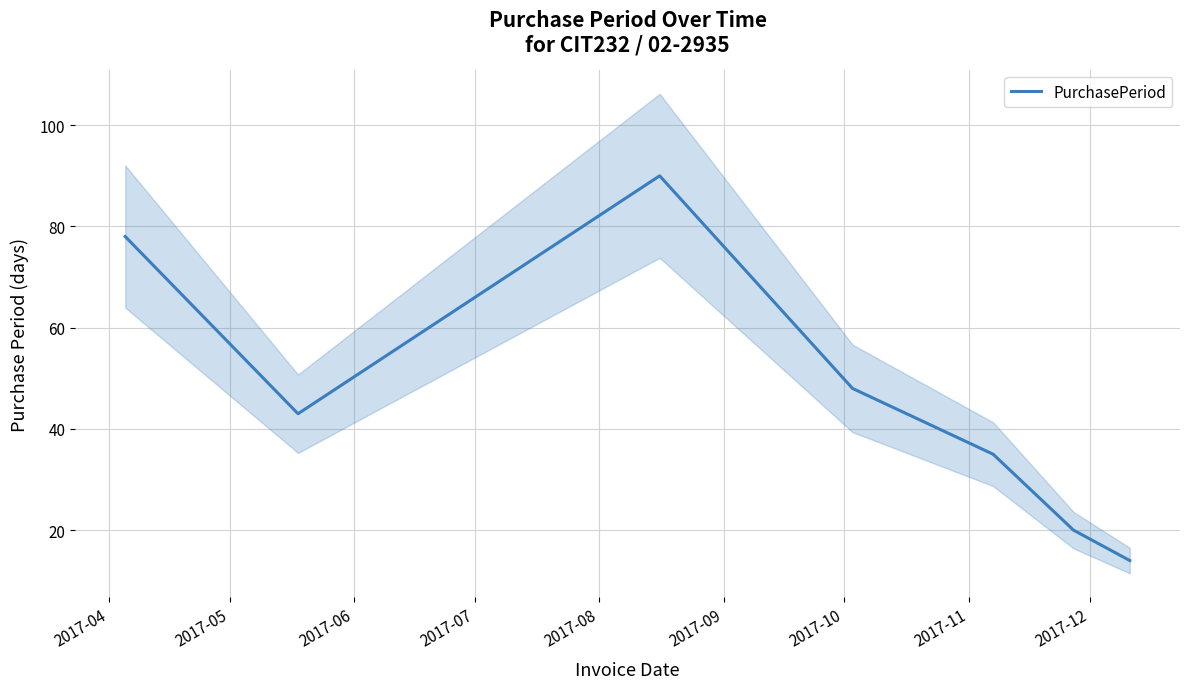

What is the highest value of the PurchasePeriod series?

90